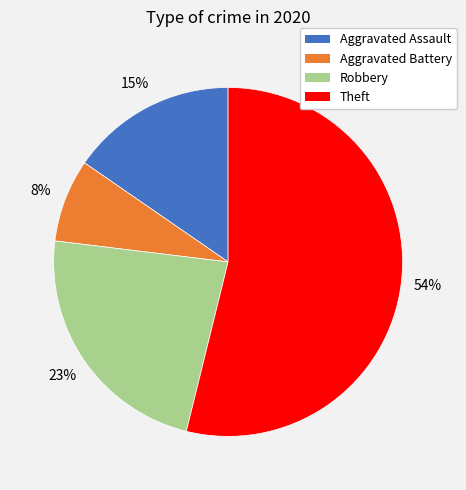

Which slice is the largest?

Theft